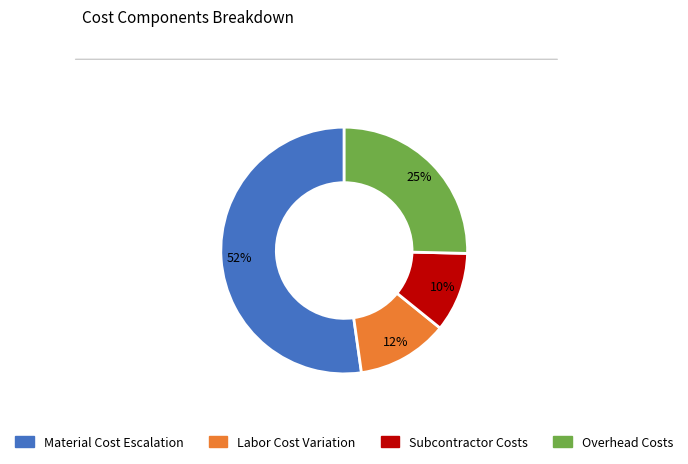

Is there a majority slice in this chart?

Yes